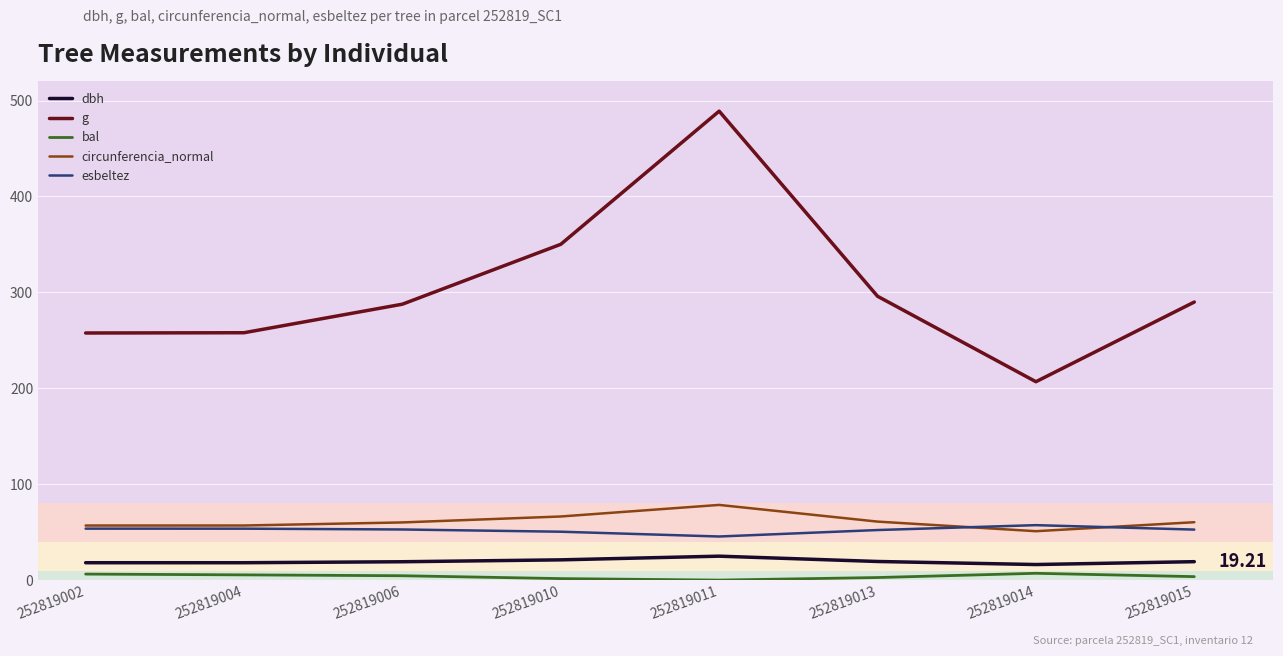

Which series has the widest spread of values?

g